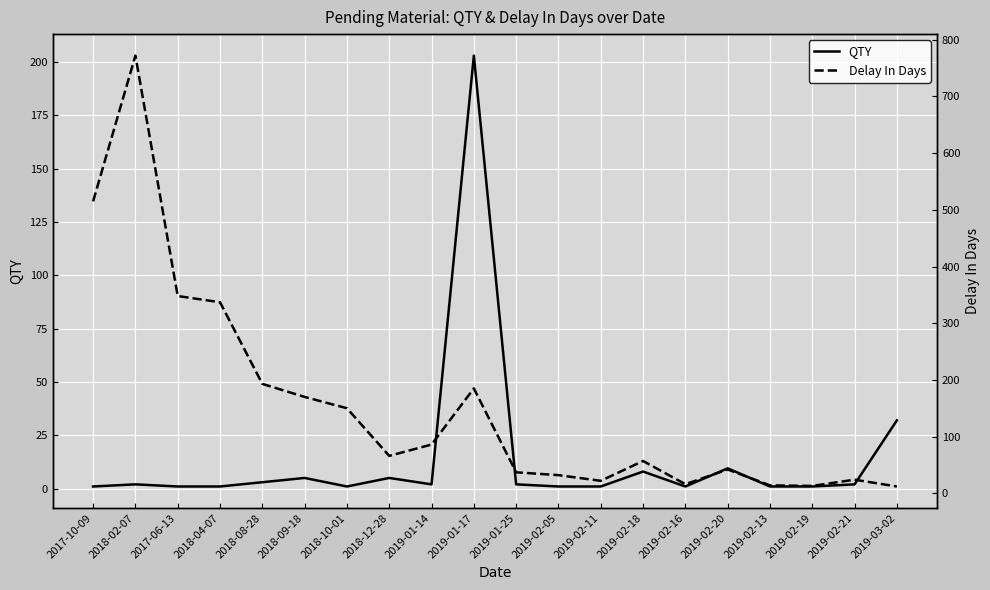

How many lines are shown in the chart?

2